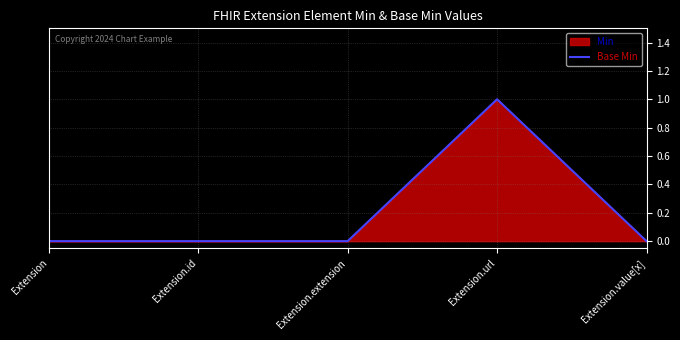

What is the sum of all values?

1